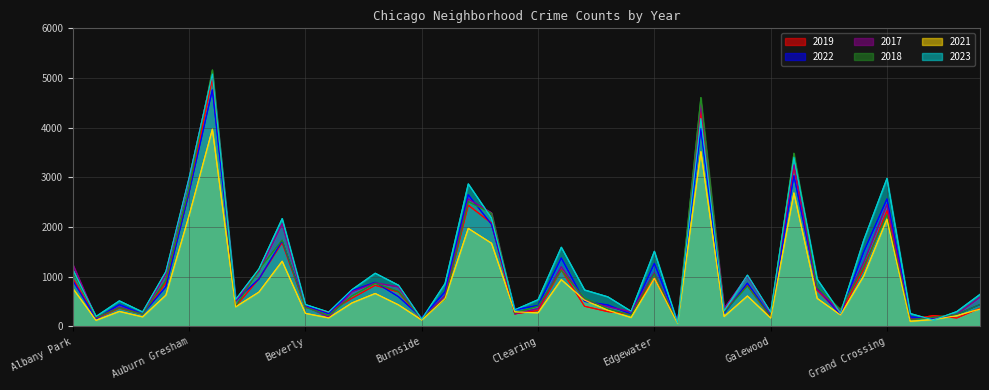

What position from the left is Avalon Park?

8